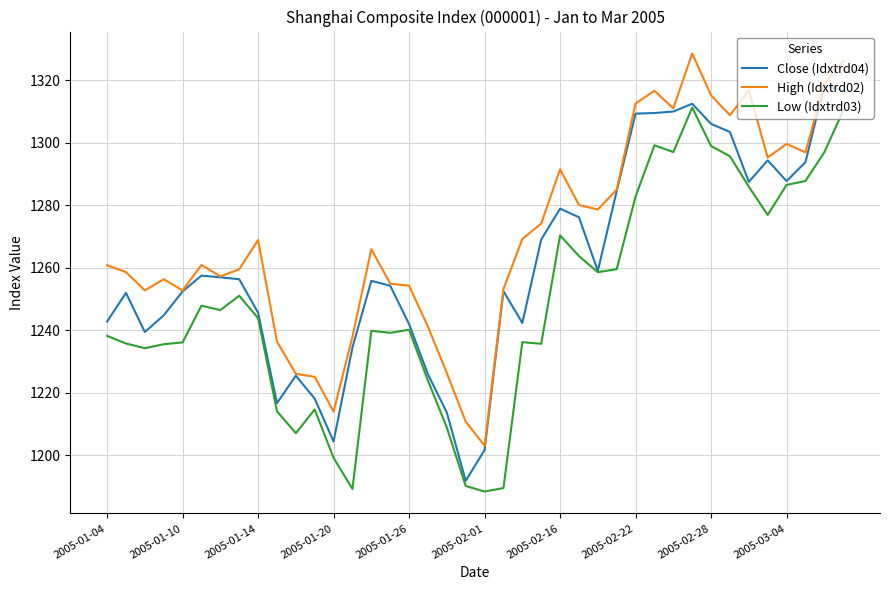

What is the lowest value of the Close (Idxtrd04) series?

1191.8